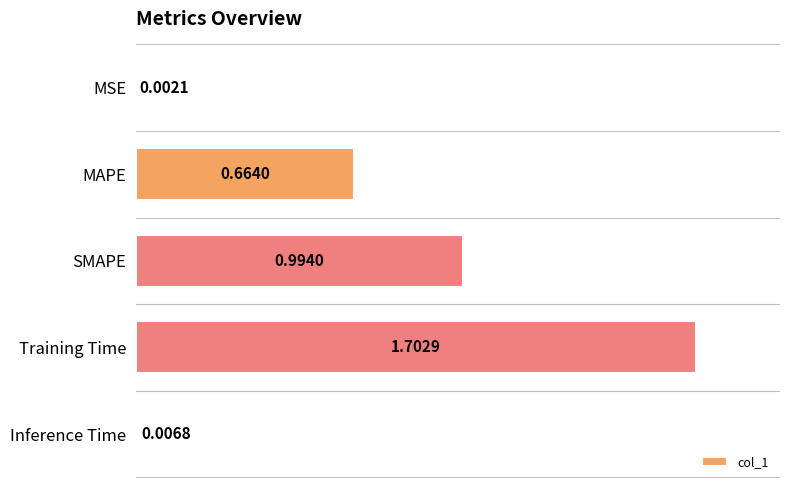

At which label is the value closest to 0?

MSE